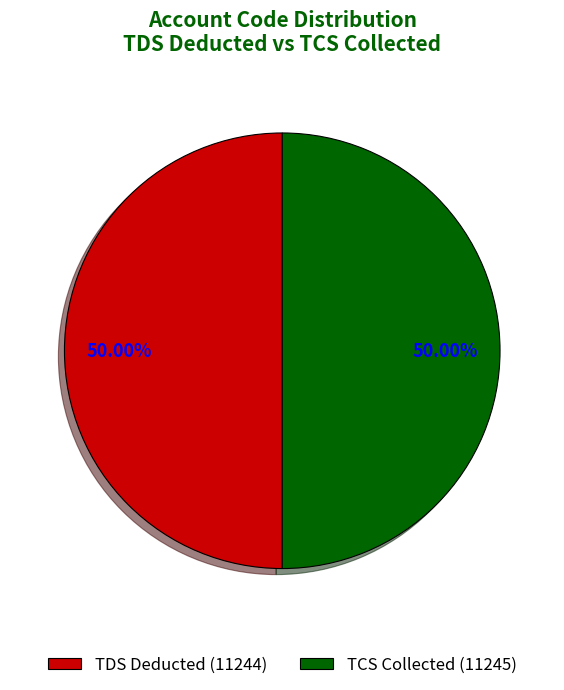

How many segments does this pie chart have?

2